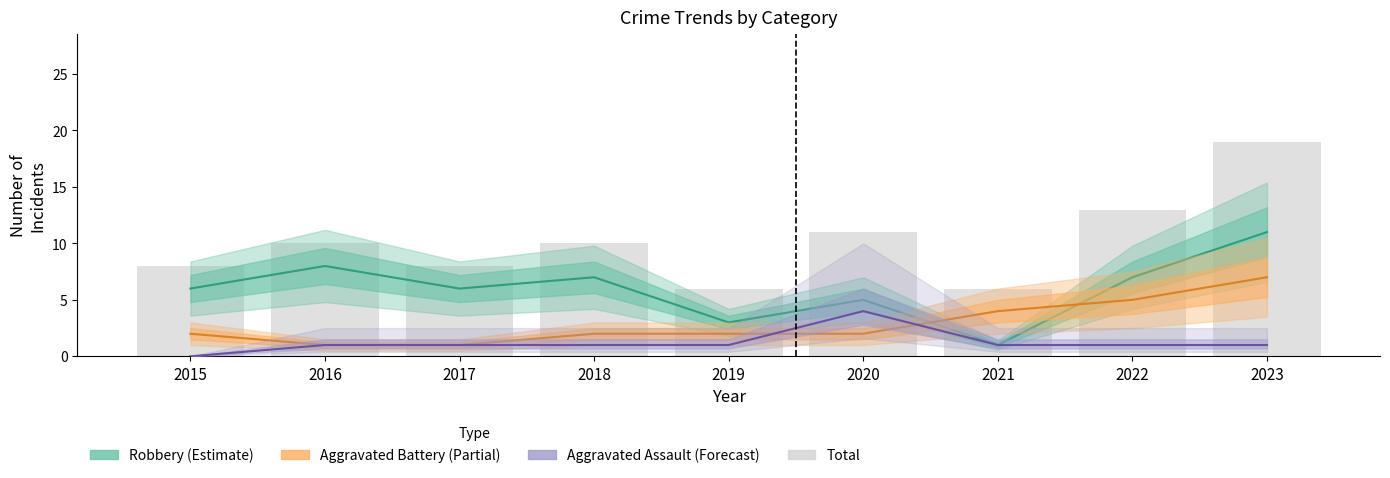

What is the average value of the Robbery (Estimate) series?

6